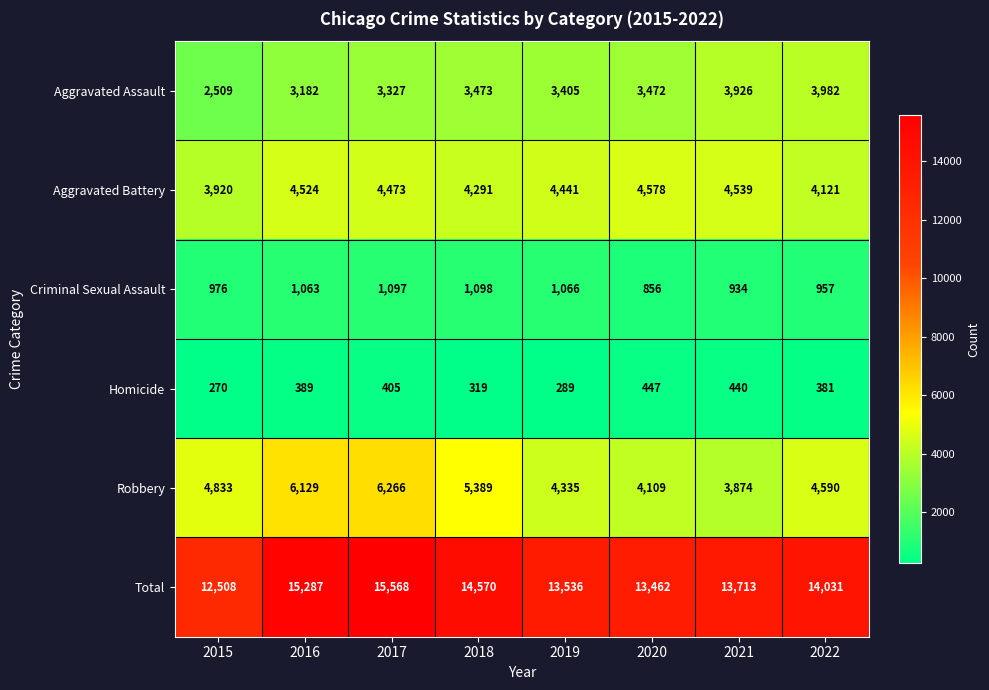

How many distinct data groups are displayed?

6